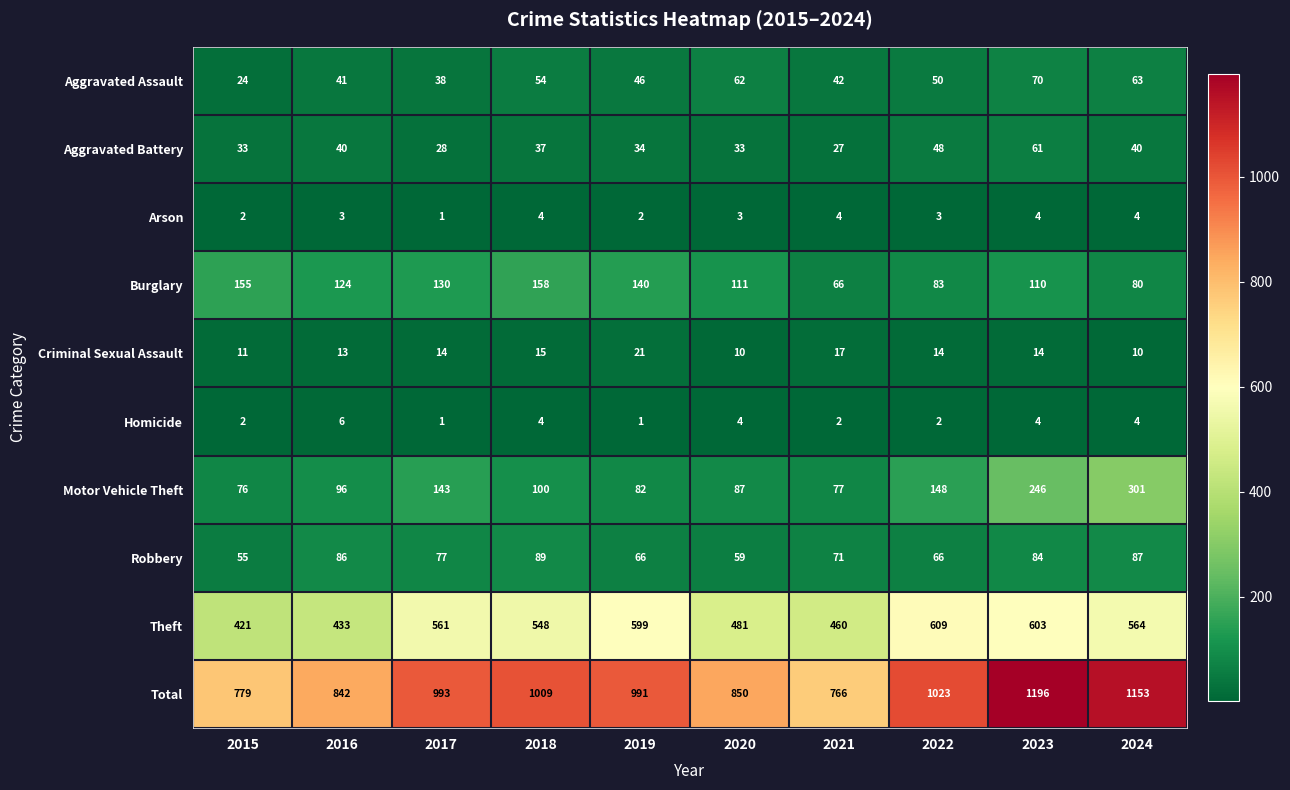

Where does the Motor Vehicle Theft series first go above 100?

2017